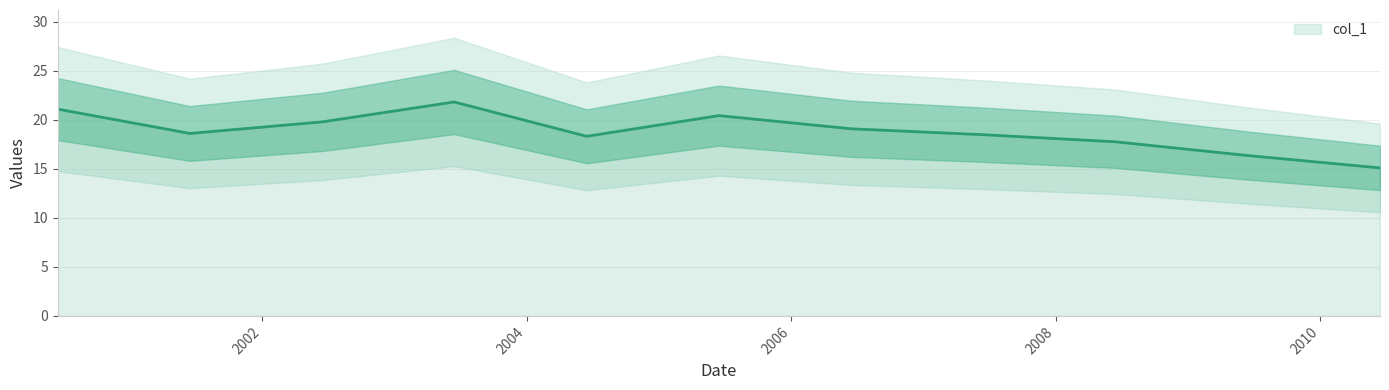

How many lines are shown in the chart?

1